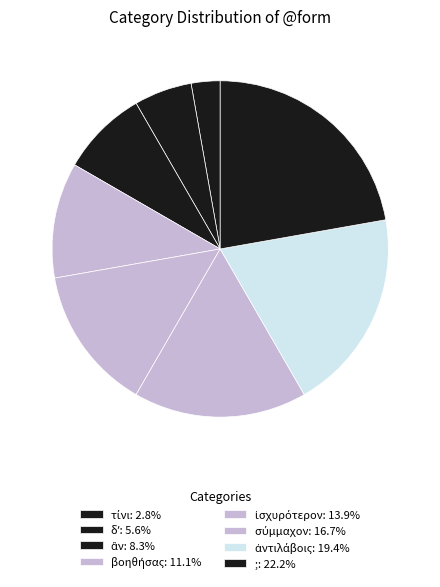

How many slices are in this pie chart?

8